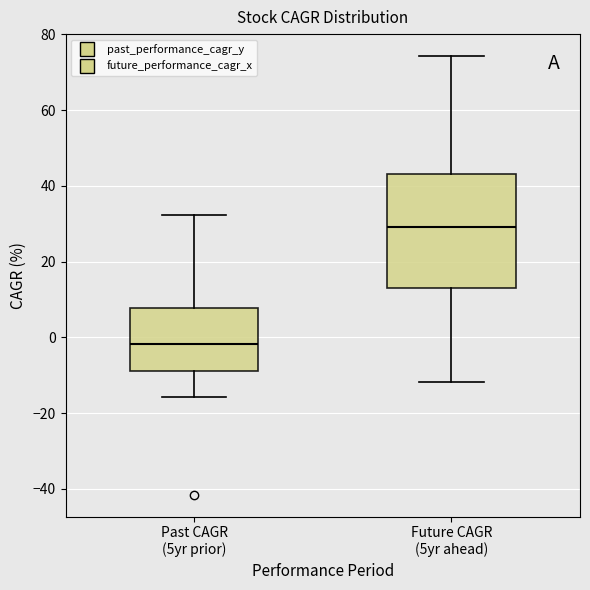

Which box has the lowest median line?

Past CAGR (5yr prior)